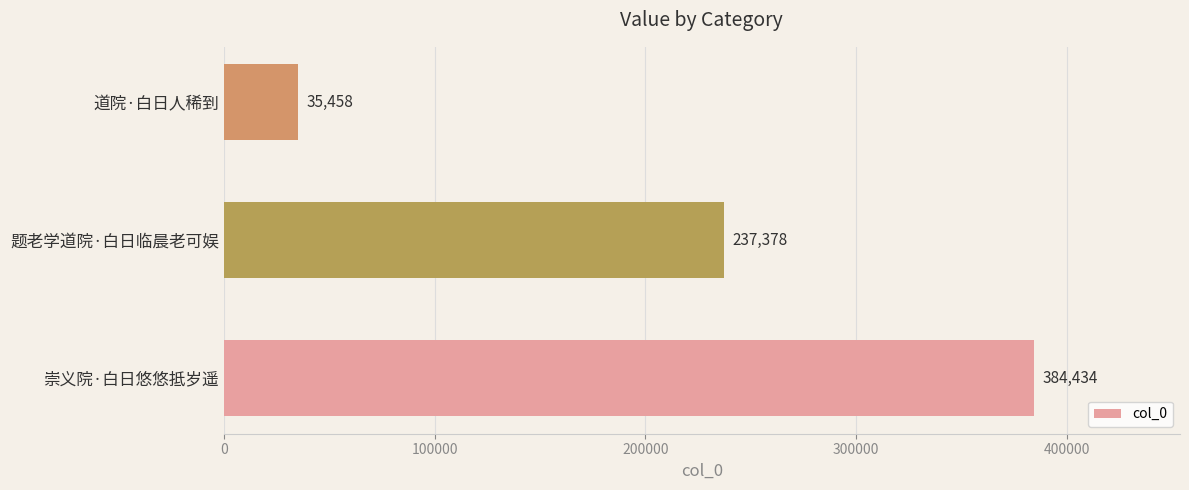

True or false: the data shows 384434 at 崇义院·白日悠悠抵岁遥.

True